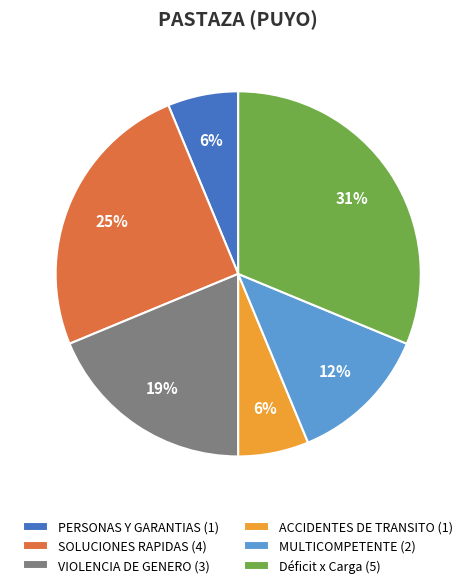

To the nearest percent, what is the difference between the largest and smallest slice percentages?

25%